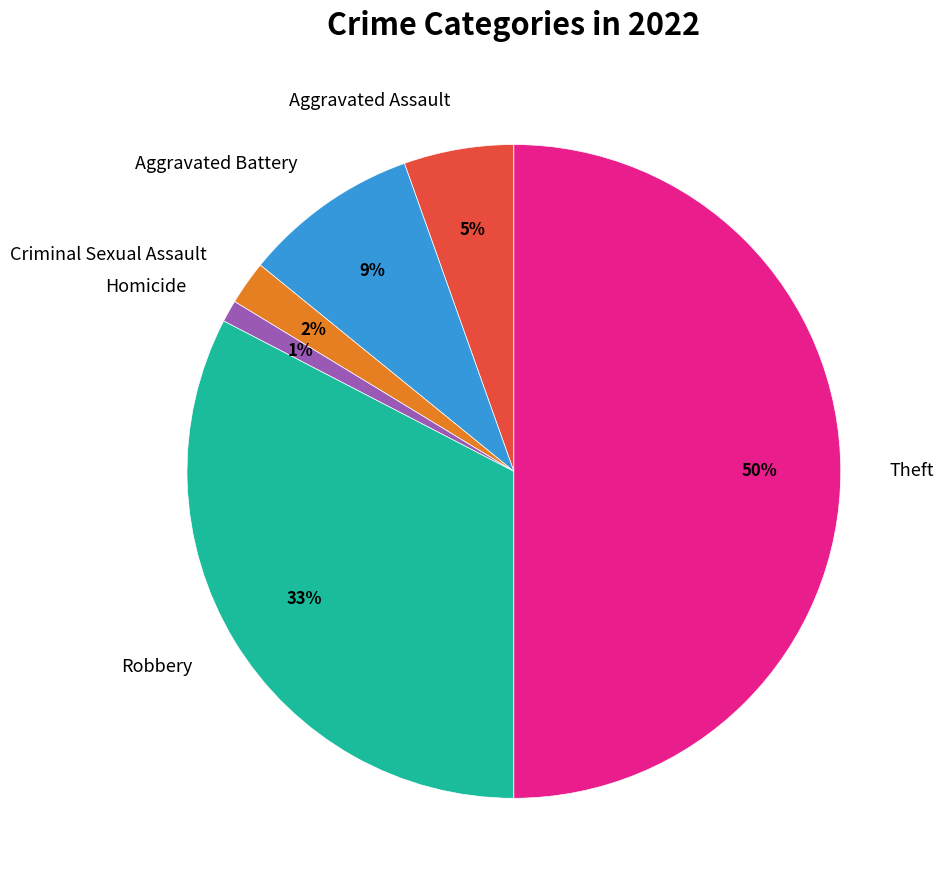

Rank the categories by value from highest to lowest.

Theft, Robbery, Aggravated Battery, Aggravated Assault, Criminal Sexual Assault, Homicide